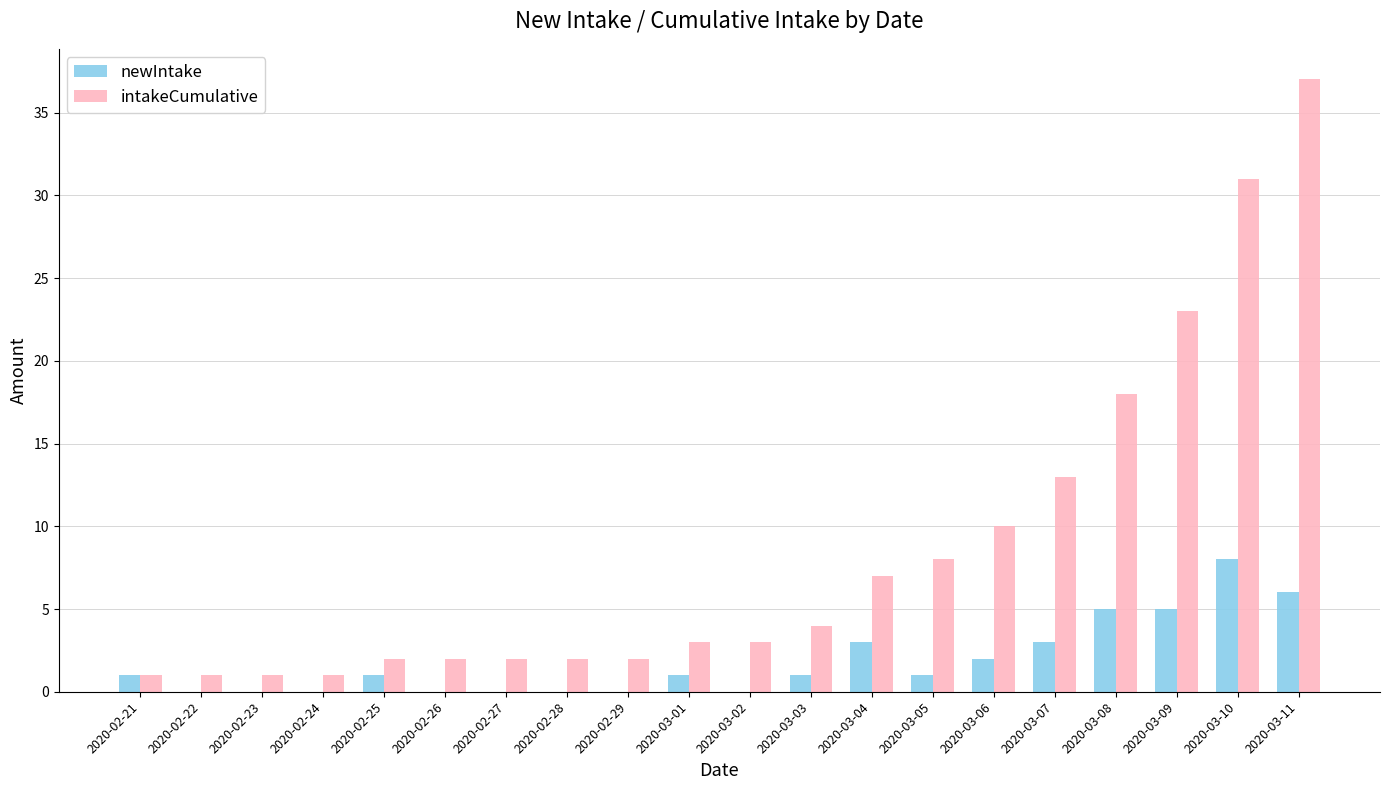

What is the highest value of the intakeCumulative series?

37